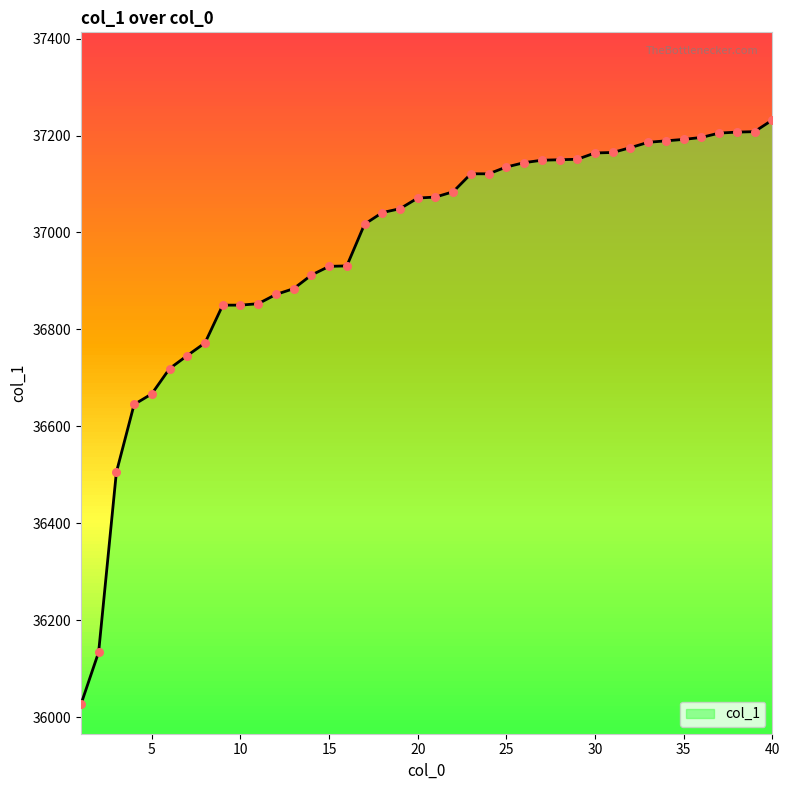

What is the greatest value displayed?

37232